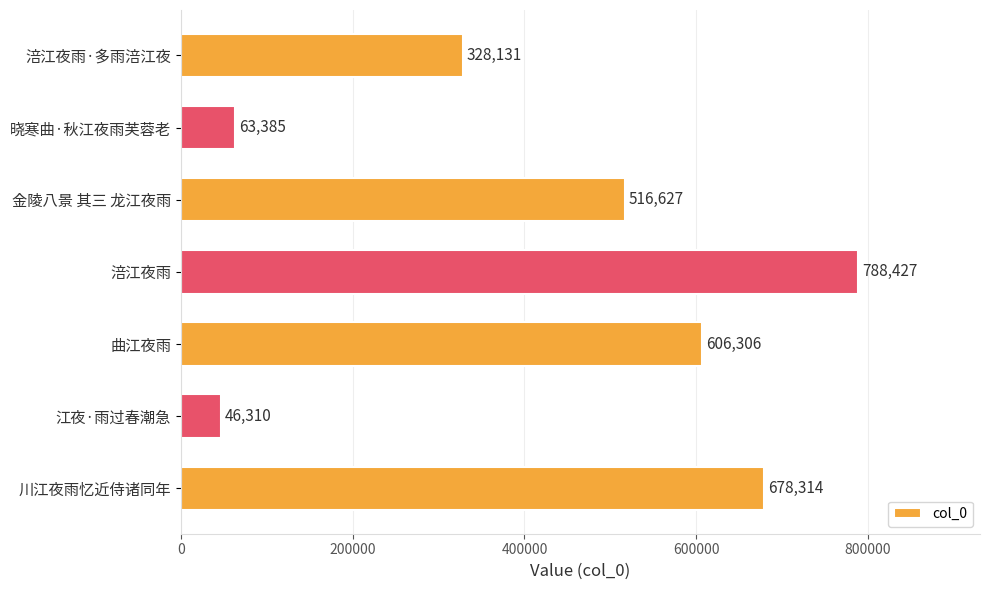

Reading top to bottom, list all the values displayed in this chart.

涪江夜雨·多雨涪江夜=328131	晓寒曲·秋江夜雨芙蓉老=63385	金陵八景 其三 龙江夜雨=516627	涪江夜雨=788427	曲江夜雨=606306	江夜·雨过春潮急=46310	川江夜雨忆近侍诸同年=678314